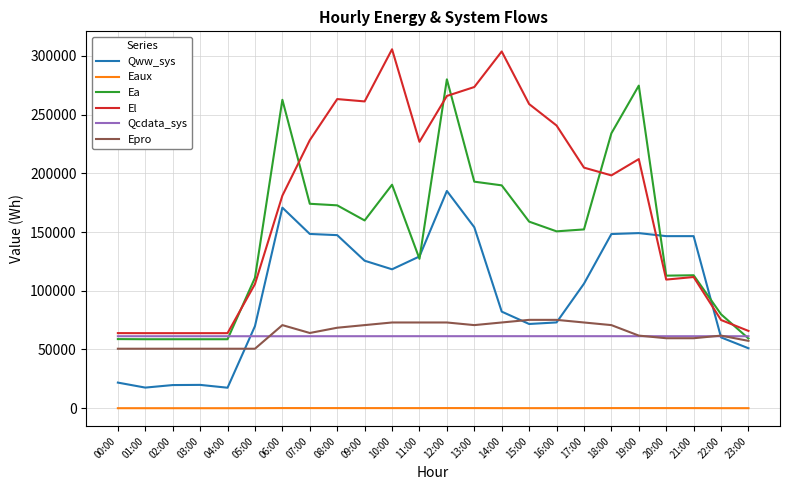

At which category is the sum across all series the highest?

12:00